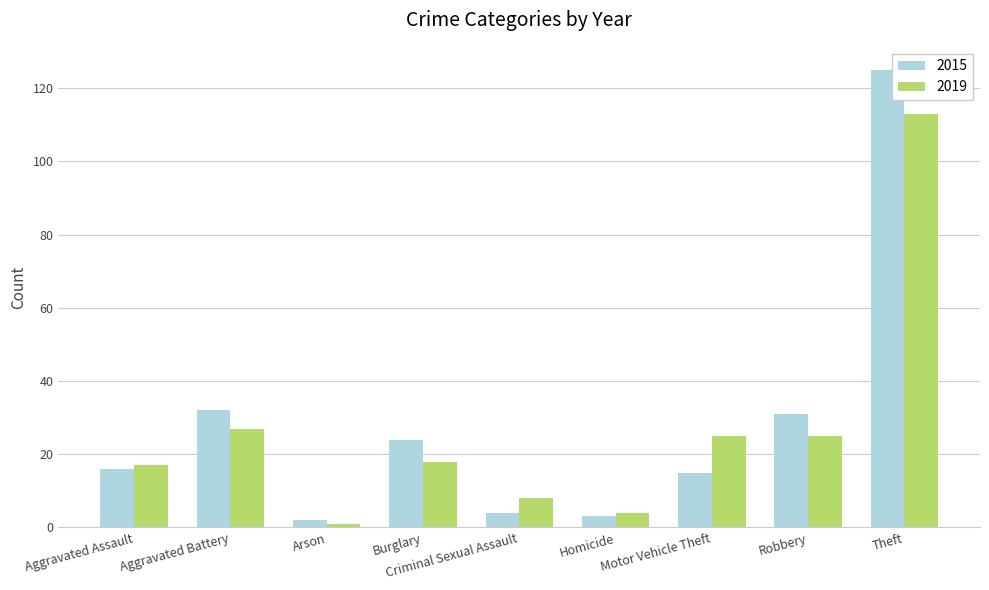

What is the approximate value of 2019 at Criminal Sexual Assault, to the nearest 10?

10